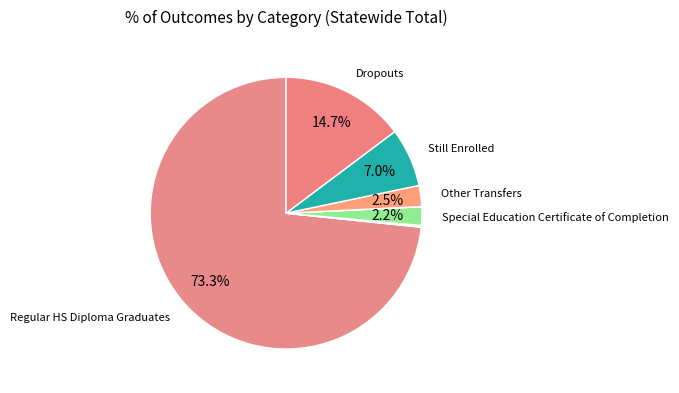

What is the largest slice in the pie chart?

Regular HS Diploma Graduates